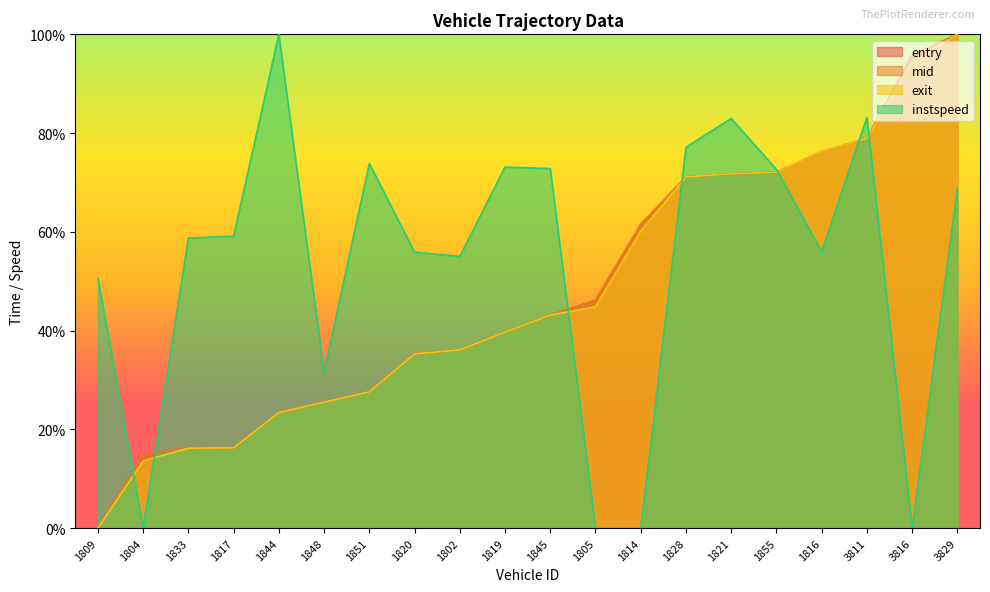

How many interior local peaks does the instspeed series have?

5